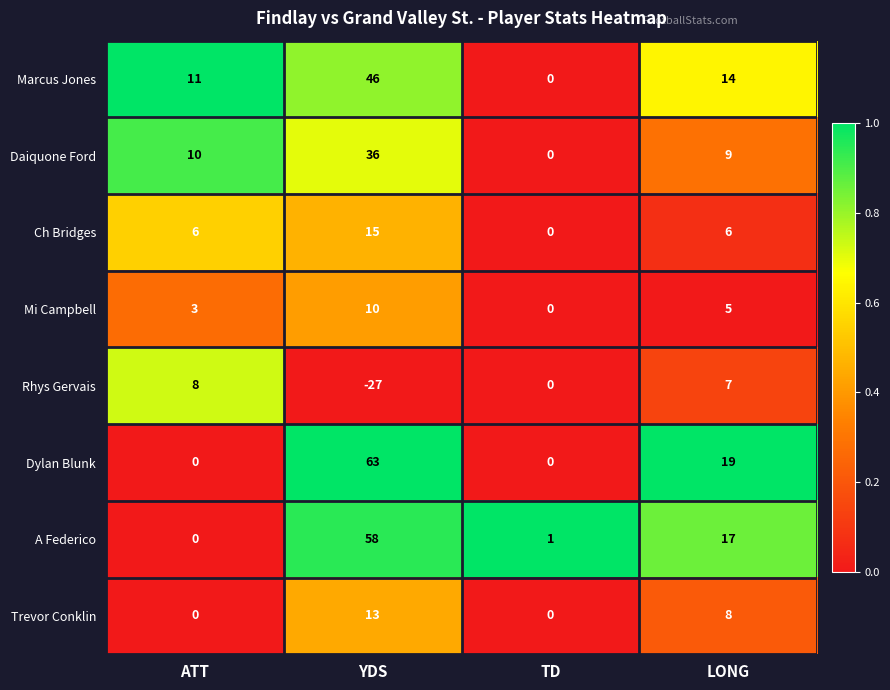

Which series has the largest total across all categories?

Dylan Blunk